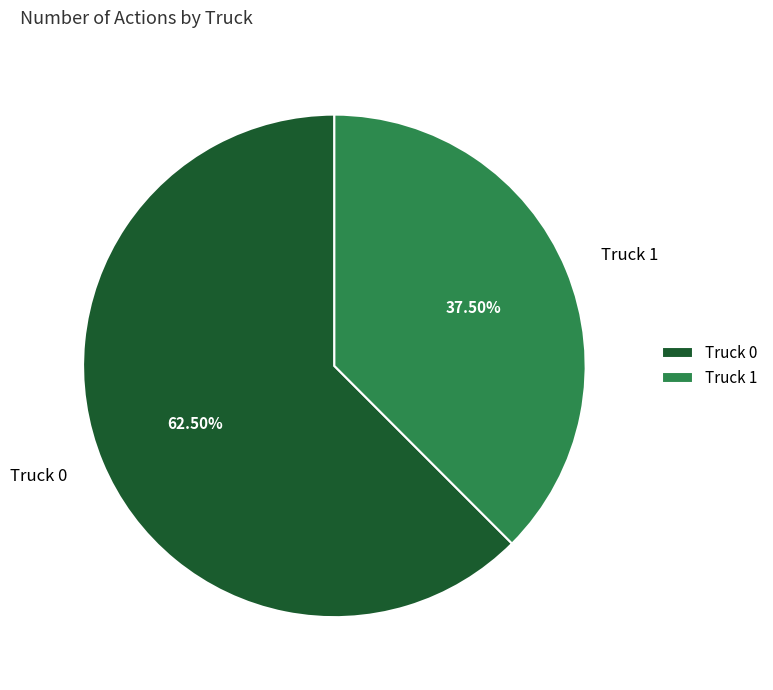

To the nearest percent, what is the average slice percentage?

50%